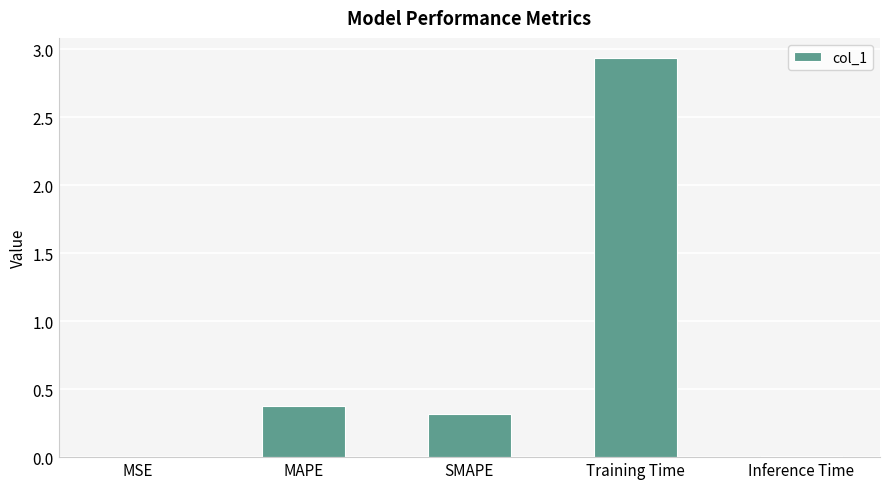

The chart shows a value of 0.0 at MSE. True or false?

True